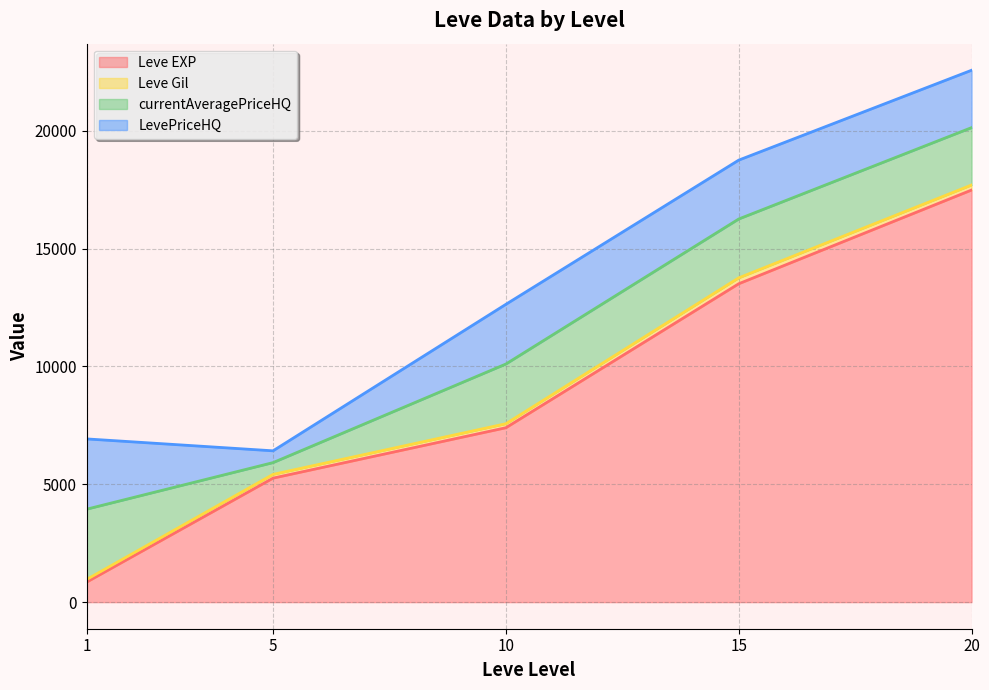

At which category does Leve Gil reach its first local peak?

5